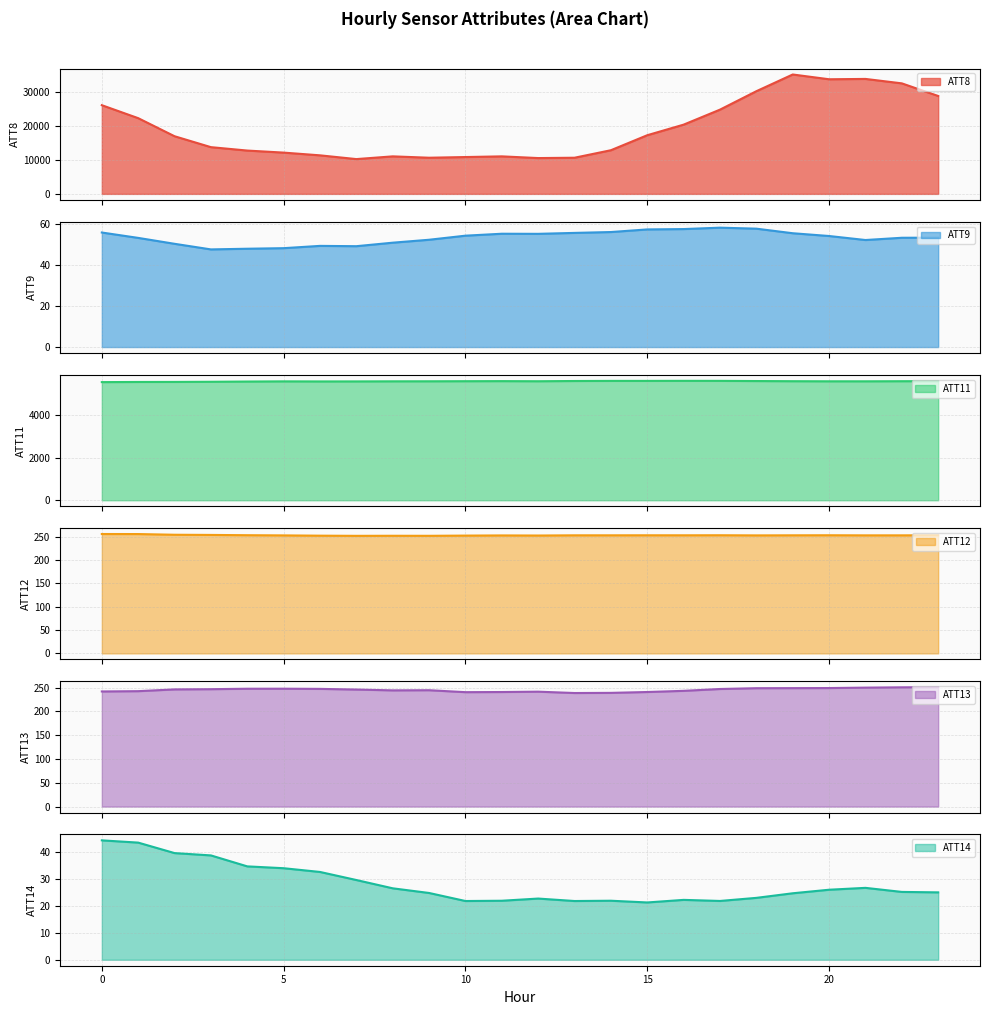

How many interior local peaks does the ATT12 series have?

5